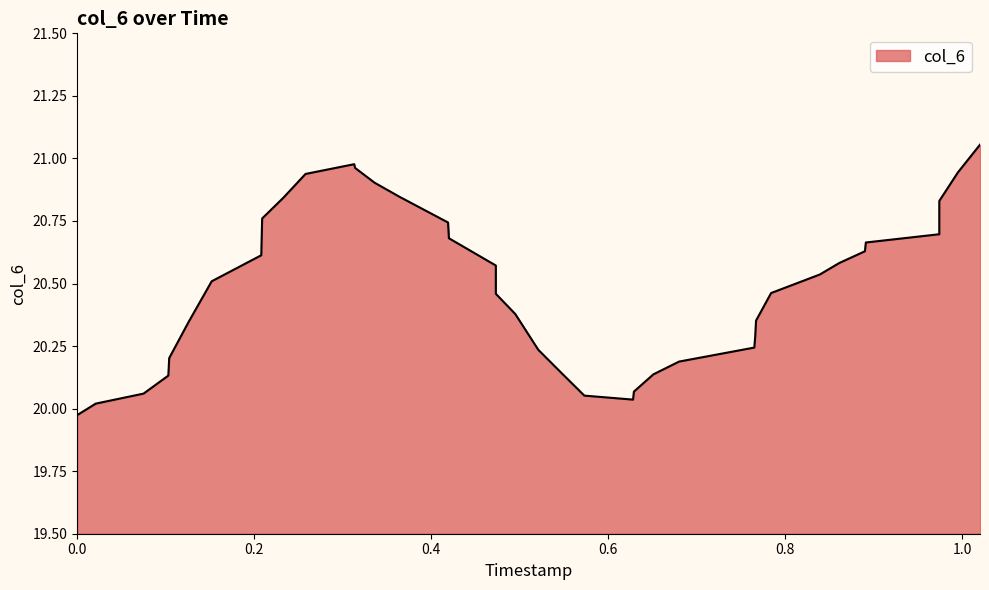

How many categories are shown in the chart?

40